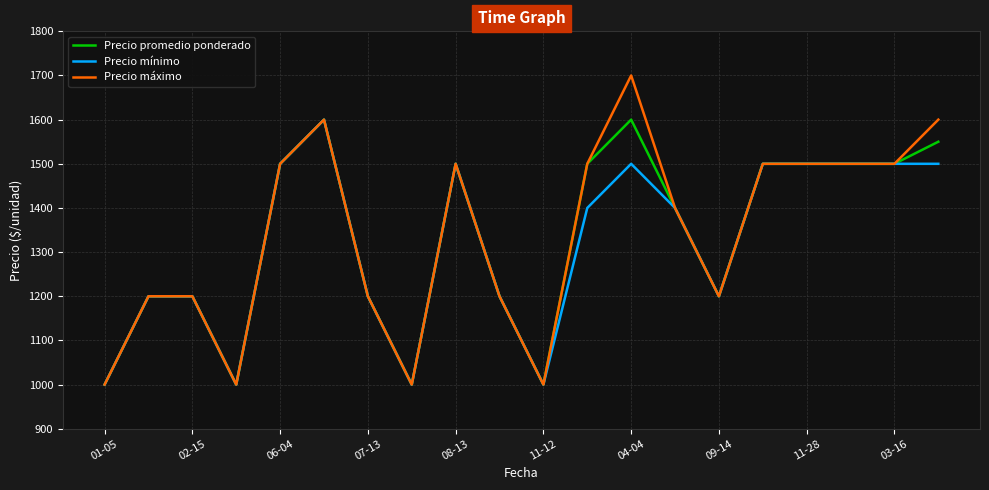

What is the lowest value of the Precio máximo series?

1000